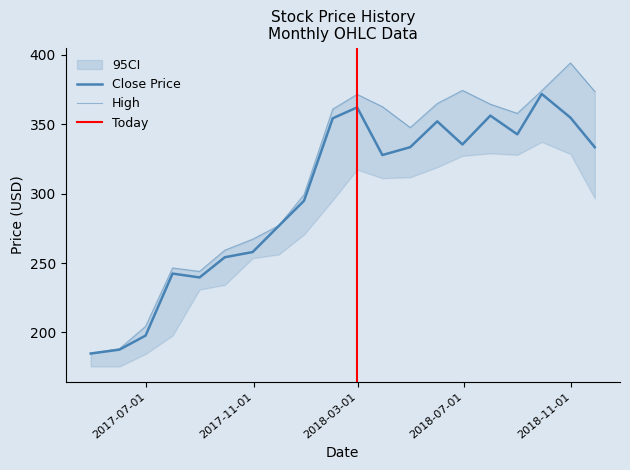

Reading right to left, what are all the values shown in this chart?

close: 2017-04-28=184.8	2017-05-31=187.6	2017-06-30=197.8	2017-07-31=242.5	2017-08-31=239.7	2017-09-29=254.2	2017-10-31=258.0	2017-11-30=276.8	2017-12-29=294.9	2018-01-31=354.4	2018-02-28=362.2	2018-03-29=327.9	2018-04-30=333.6	2018-05-31=352.2	2018-06-29=335.5	2018-07-31=356.3	2018-08-31=342.8	2018-09-28=371.9	2018-10-31=354.9	2018-11-28=333.5
high: 2017-04-28=184.9	2017-05-31=188.3	2017-06-30=204.4	2017-07-31=246.5	2017-08-31=244.0	2017-09-29=259.3	2017-10-31=267.2	2017-11-30=277.0	2017-12-29=299.3	2018-01-31=361.0	2018-02-28=371.6	2018-03-29=362.7	2018-04-30=347.7	2018-05-31=365.0	2018-06-29=374.5	2018-07-31=364.5	2018-08-31=357.9	2018-09-28=374.2	2018-10-31=394.3	2018-11-28=373.7
low: 2017-04-28=175.5	2017-05-31=175.5	2017-06-30=184.5	2017-07-31=197.8	2017-08-31=230.9	2017-09-29=234.3	2017-10-31=253.5	2017-11-30=256.2	2017-12-29=270.6	2018-01-31=295.4	2018-02-28=317.4	2018-03-29=311.2	2018-04-30=311.9	2018-05-31=319.1	2018-06-29=327.3	2018-07-31=329.1	2018-08-31=328.0	2018-09-28=337.3	2018-10-31=328.6	2018-11-28=296.6